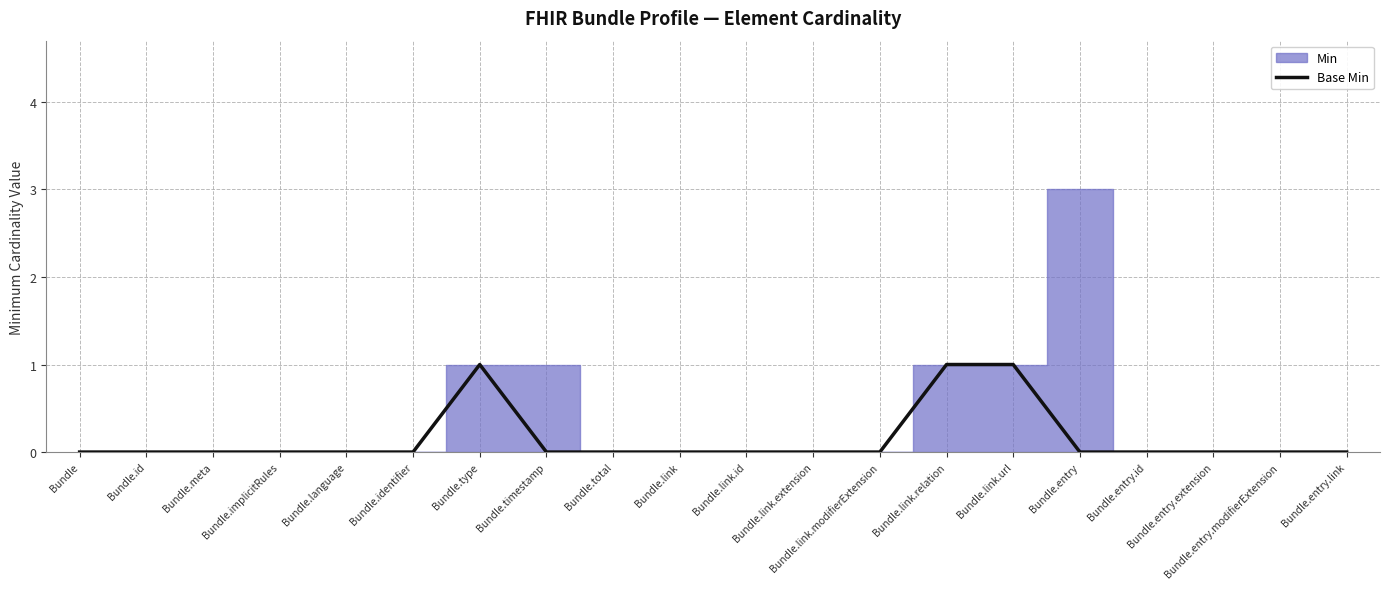

Which category has the highest value across all series?

Bundle.type